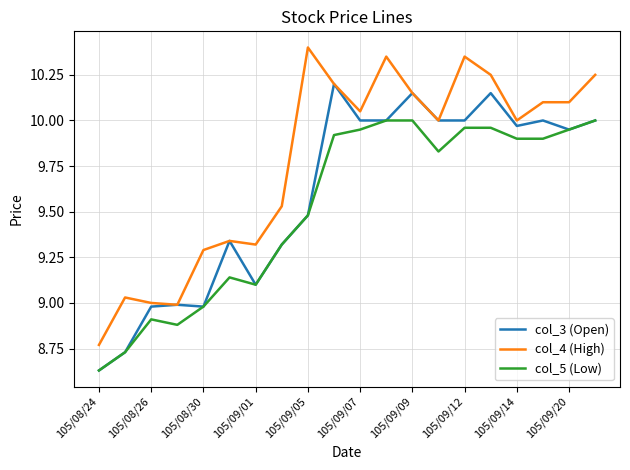

What is the difference between the maximum and minimum values in the col_3 (Open) series?

1.6